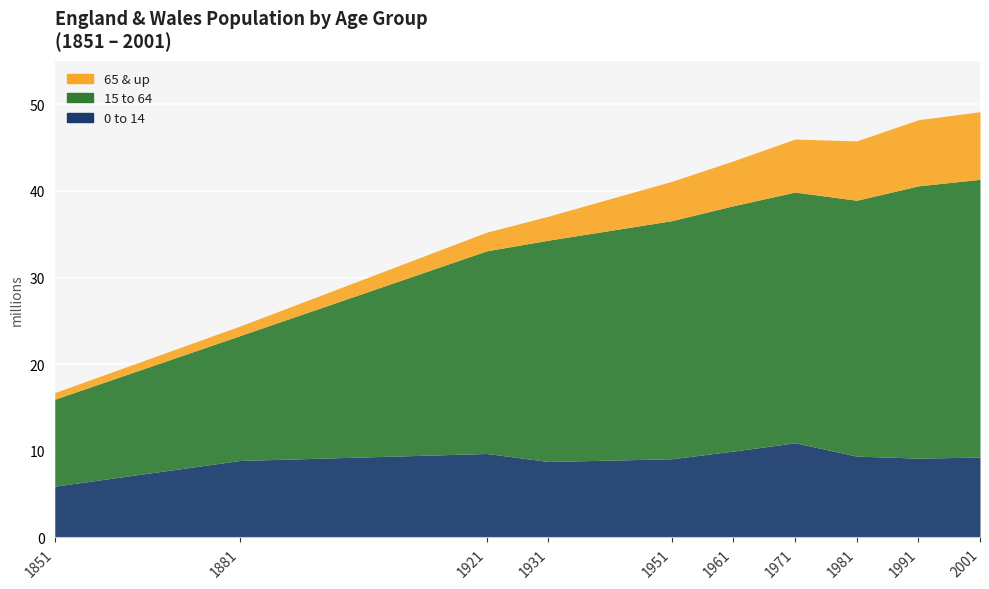

Reading left to right, transcribe all the data shown in this chart.

0 to 14: 5917864	8882647	9690960	8767006	9083169	9966473	10924879	9389937	9154329	9278204
15 to 64: 10040971	14408108	23386056	25540294	27474315	28315256	28938896	29526364	31424184	32053026
65 & up: 764869	1106690	2153209	2766953	4538172	5178796	6114305	6851673	7630372	7807601